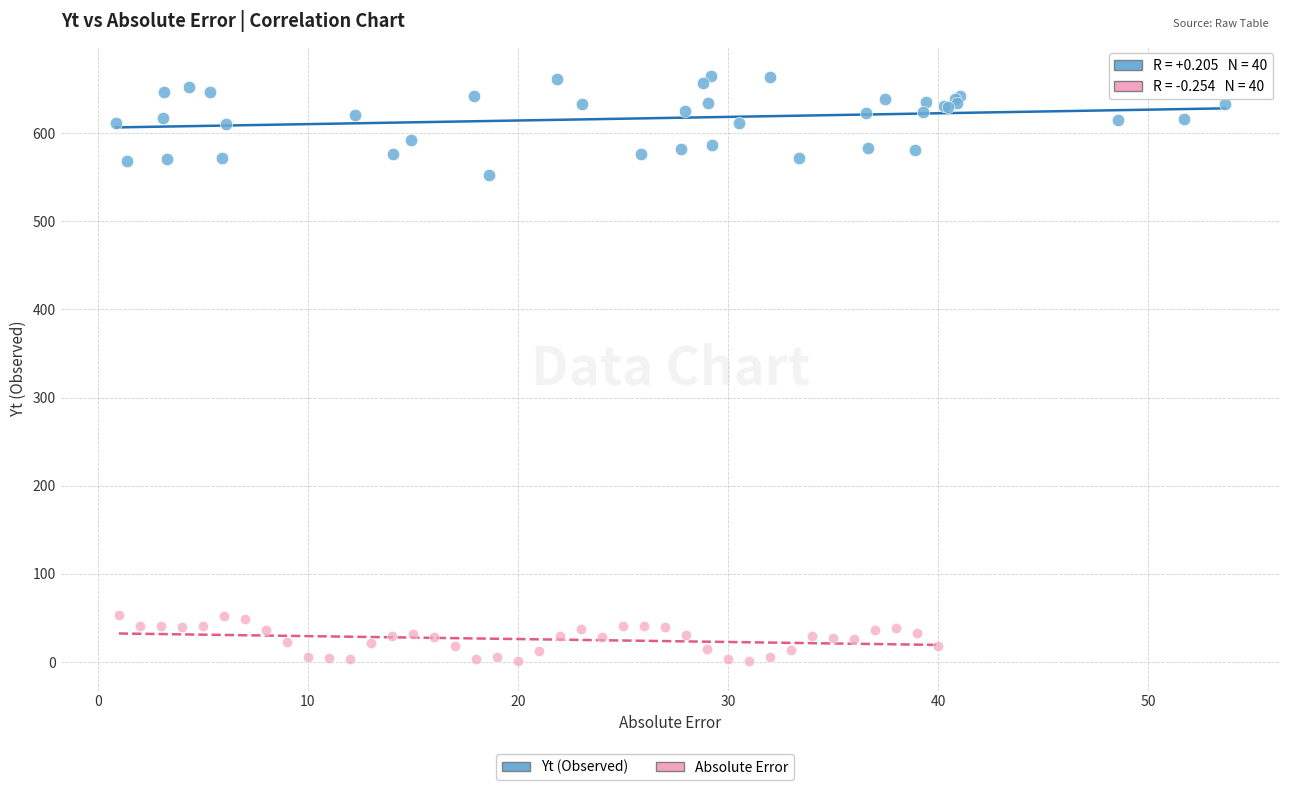

Which series contains the lowest Y value?

Absolute Error